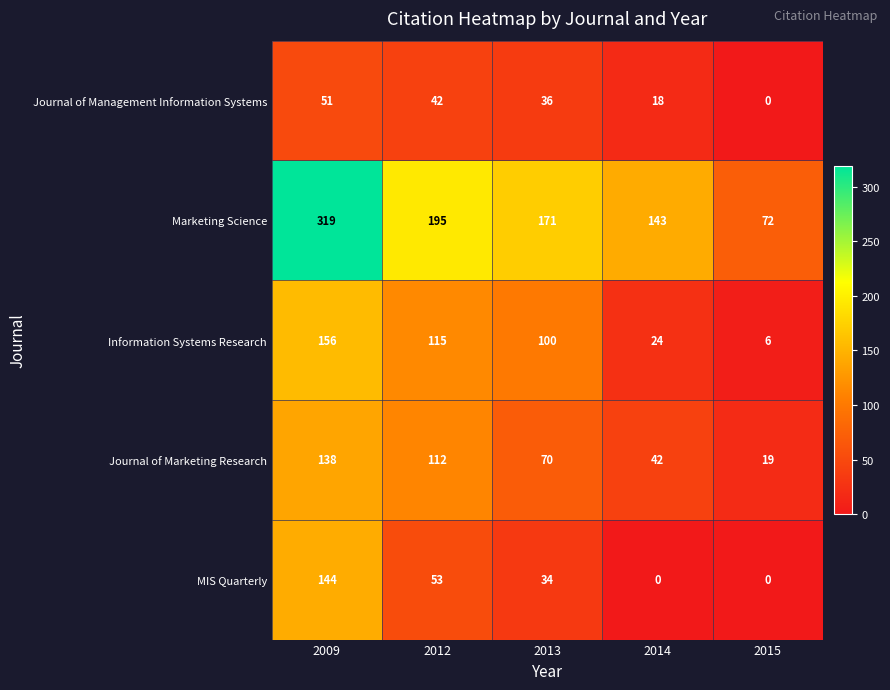

List the series in order of their peak value, lowest first.

Journal of Management Information Systems, Journal of Marketing Research, MIS Quarterly, Information Systems Research, Marketing Science